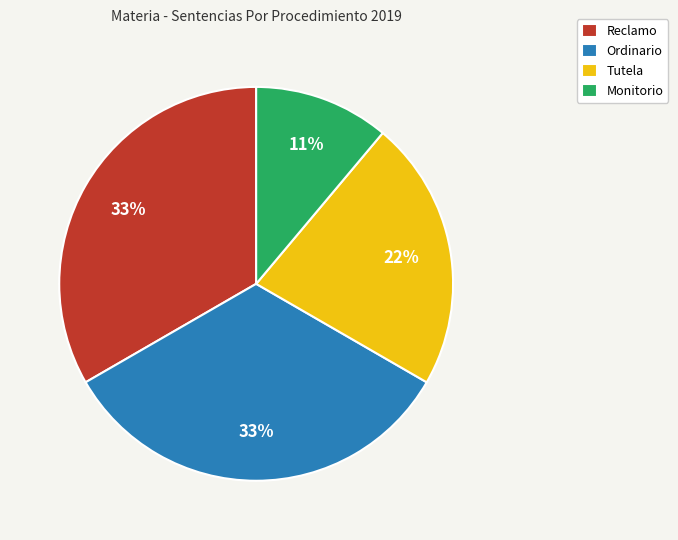

The Tutela slice represents 13% of the pie. True or false?

False